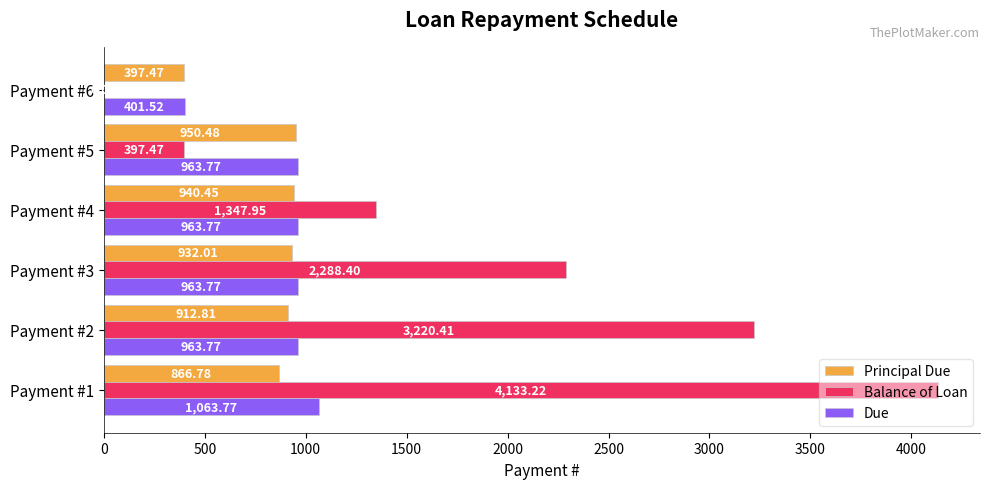

What is the sum of all Due values?

5320.4